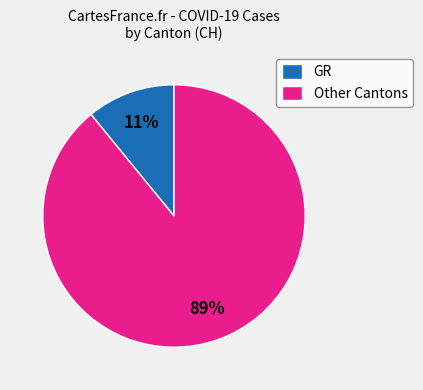

Is there any slice that represents more than half of the pie?

Yes